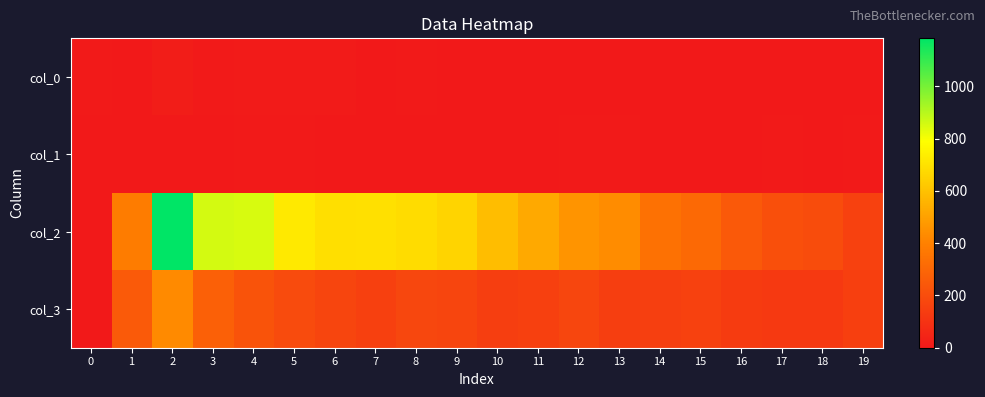

Reading left to right, extract all data points from this chart.

col_0: 0=3	1=1	2=17	3=5	4=8	5=7	6=9	7=2	8=3	9=0	10=0	11=2	12=1	13=1	14=1	15=0	16=0	17=0	18=1	19=0
col_1: 0=0	1=0	2=2	3=1	4=4	5=5	6=2	7=2	8=1	9=1	10=1	11=2	12=3	13=3	14=1	15=1	16=1	17=4	18=1	19=3
col_2: 0=0	1=386	2=1184	3=857	4=849	5=723	6=691	7=696	8=684	9=659	10=586	11=526	12=460	13=437	14=342	15=310	16=249	17=212	18=200	19=153
col_3: 0=0	1=254	2=428	3=273	4=226	5=194	6=172	7=151	8=177	9=173	10=145	11=152	12=174	13=145	14=146	15=155	16=134	17=126	18=127	19=148